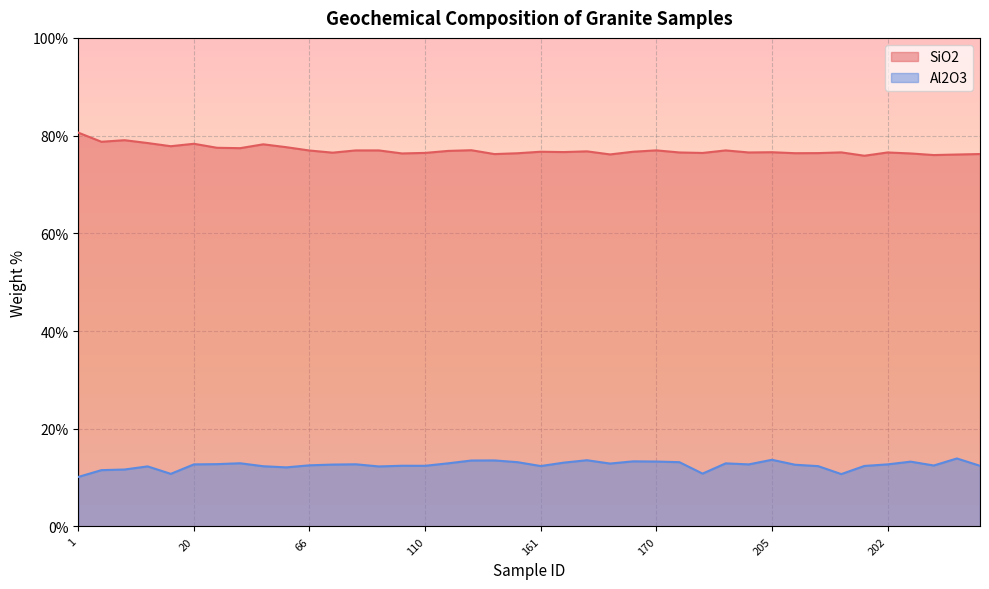

True or false: Al2O3 and SiO2 cross at least once.

False